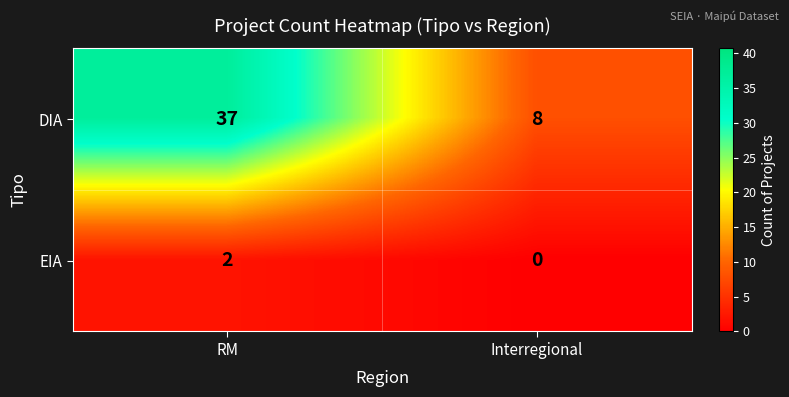

Reading left to right, what are all the values shown in this chart?

DIA: RM=37	Interregional=8
EIA: RM=2	Interregional=0